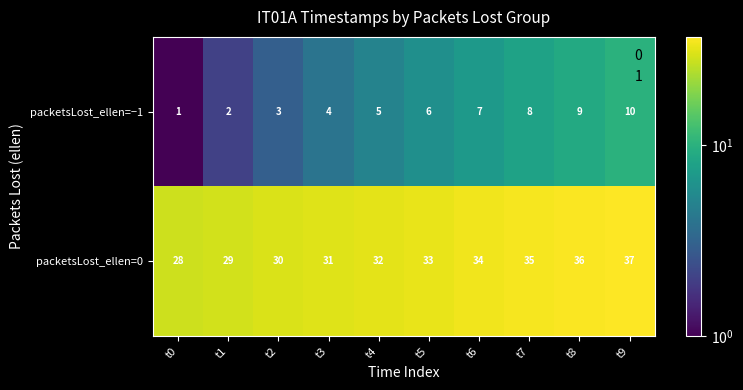

At which category is the sum across all series the highest?

t9